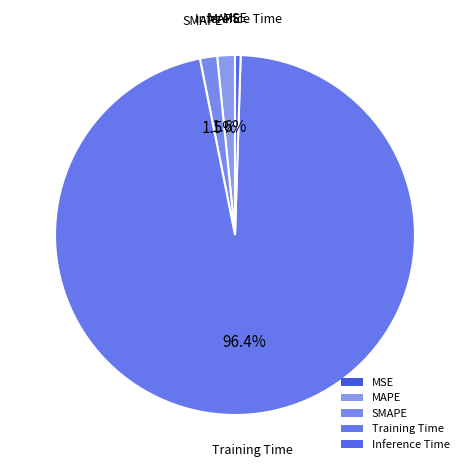

Which category accounts for the majority?

Training Time